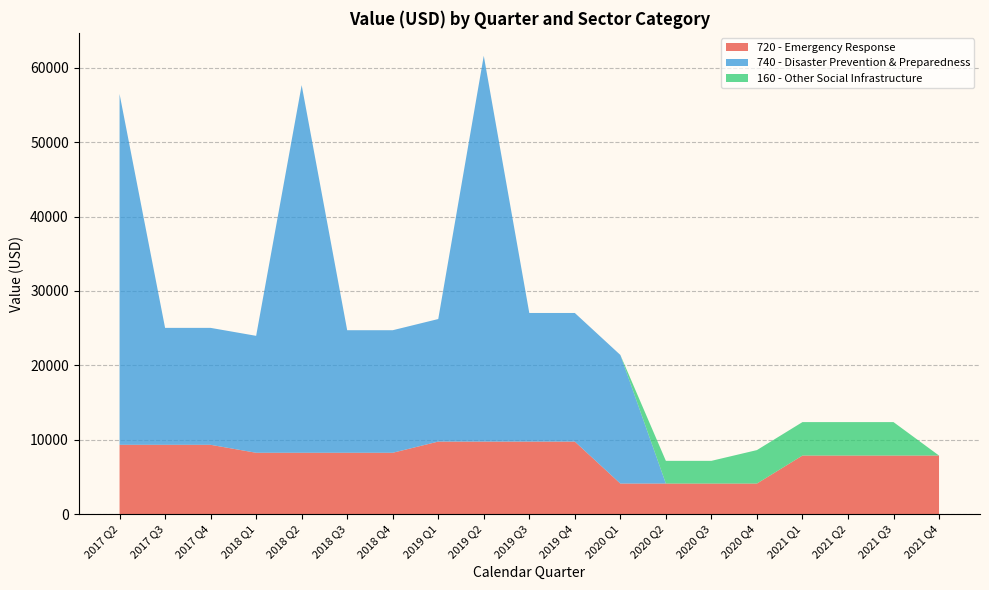

Reading left to right, what are all the values shown in this chart?

720 - Emergency Response: 9326.5	9326.5	9326.5	8256.7	8256.7	8256.7	8256.7	9759.7	9759.7	9759.7	9759.7	4121.5	4121.5	4121.5	4121.5	7882.8	7882.8	7882.8	7882.8
740 - Disaster Prevention & Preparedness: 47140.0	15713.3	15713.3	15713.3	49401.9	16467.3	16467.3	16467.3	51843.0	17281.0	17281.0	17281.0	0.0	0.0	0.0	0.0	0.0	0.0	0.0
160 - Other Social Infrastructure: 0.0	0.0	0.0	0.0	0.0	0.0	0.0	0.0	0.0	0.0	0.0	0.0	3050.1	3050.1	4495.5	4495.5	4495.5	4495.5	0.0